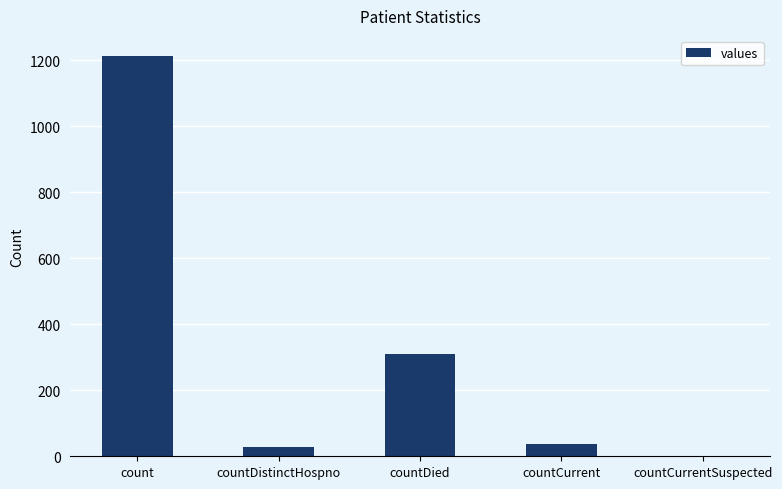

Reading left to right, extract all data points from this chart.

1213	27	310	37	0